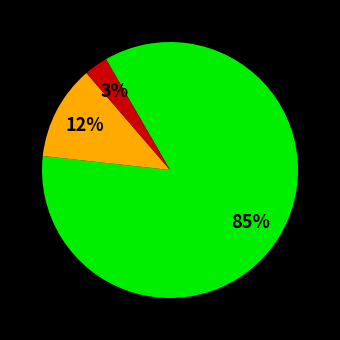

To the nearest percent, what is the average slice percentage?

33%